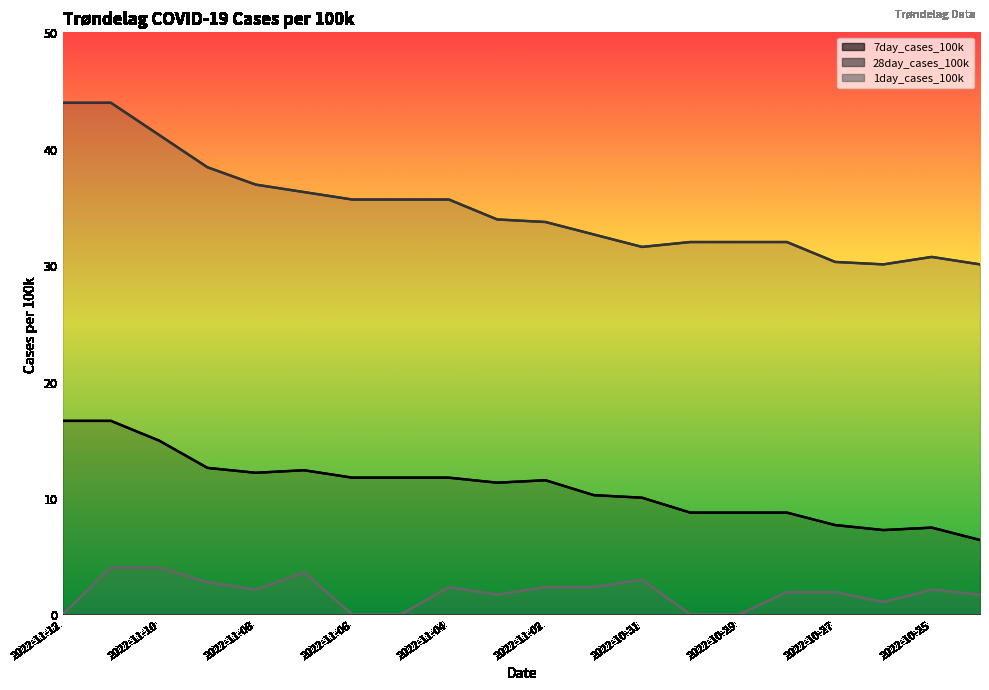

The value of 1day_cases_100k at 2022-11-02 is 2.4. True or false?

True